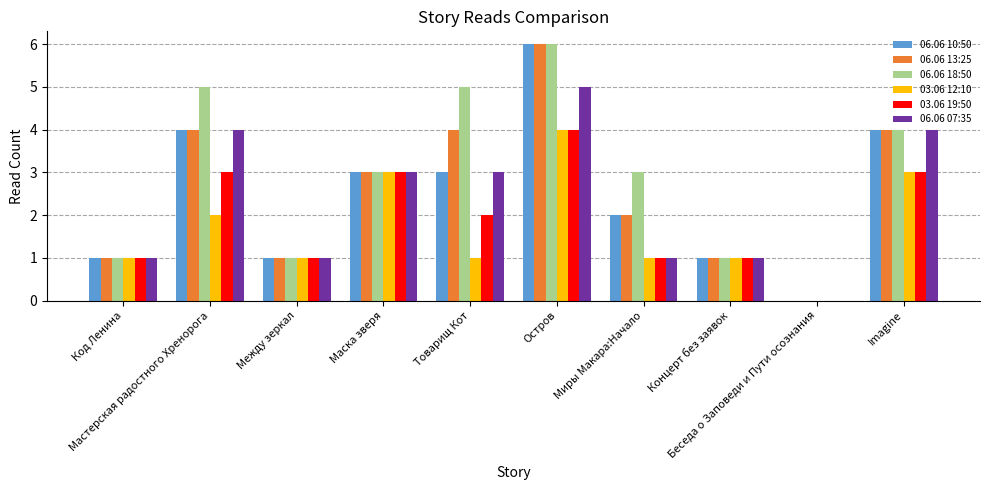

Where does the 03.06 19:50 series first go above 2?

Мастерская радостного Хренорога